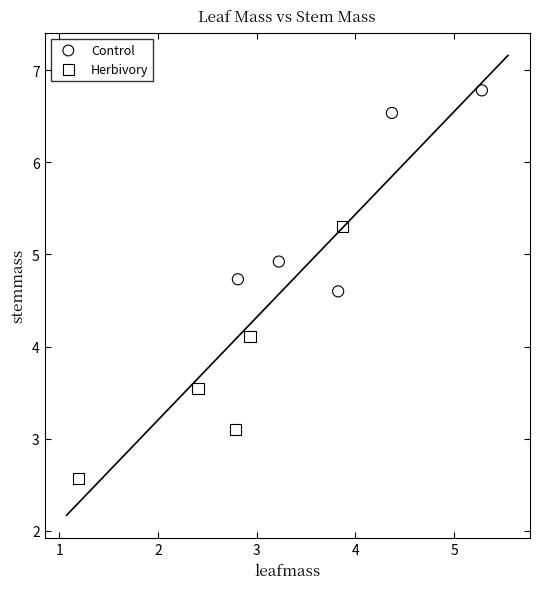

Which series contains the lowest Y value?

Herbivory